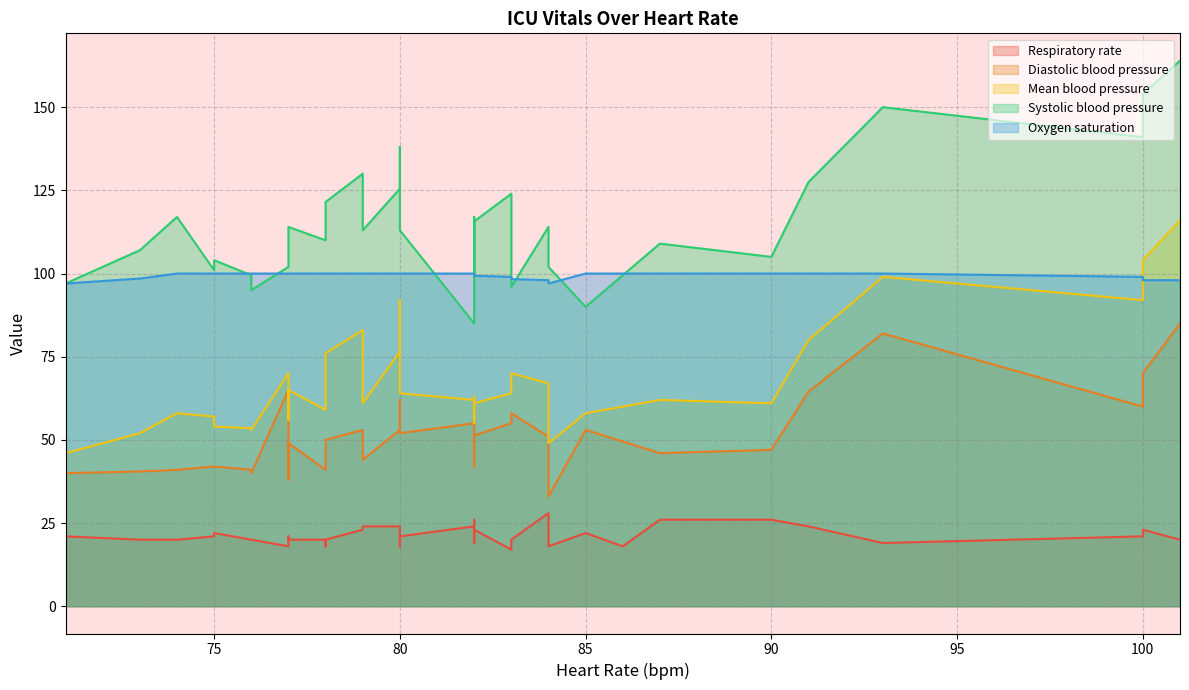

In Diastolic blood pressure, how many points are higher than both neighbors (excluding endpoints)?

9